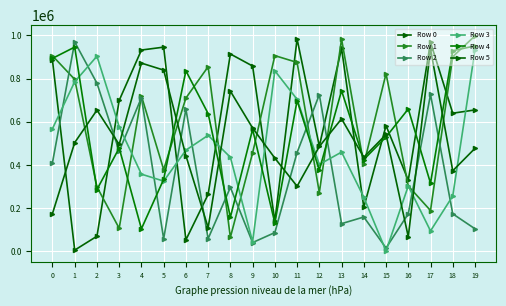

What is the value of the Row 0 point at the 9th from the left?

914216